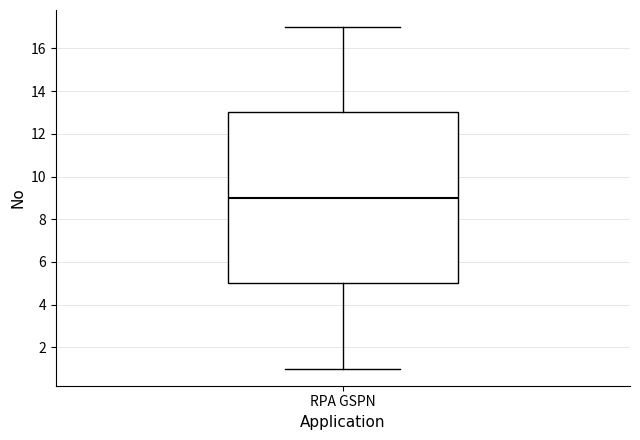

Read this box plot against the y-axis: the position of the median line, the range covered by the box, and the ends of both whiskers. The values are not printed on the chart, so give them approximately, as read against the axis.

median 9, box 5 to 13, whiskers 1 to 17